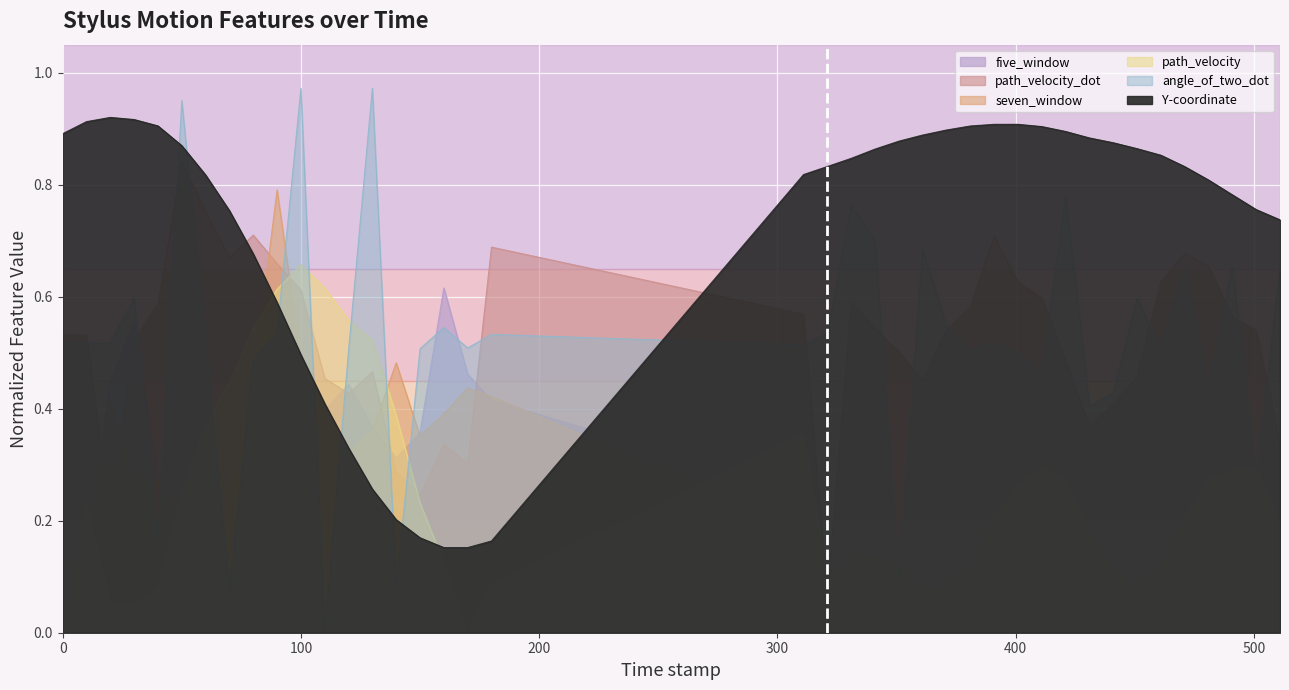

Is the value of five_window at 401.0 greater than the value of path_velocity_dot at 70.0?

No